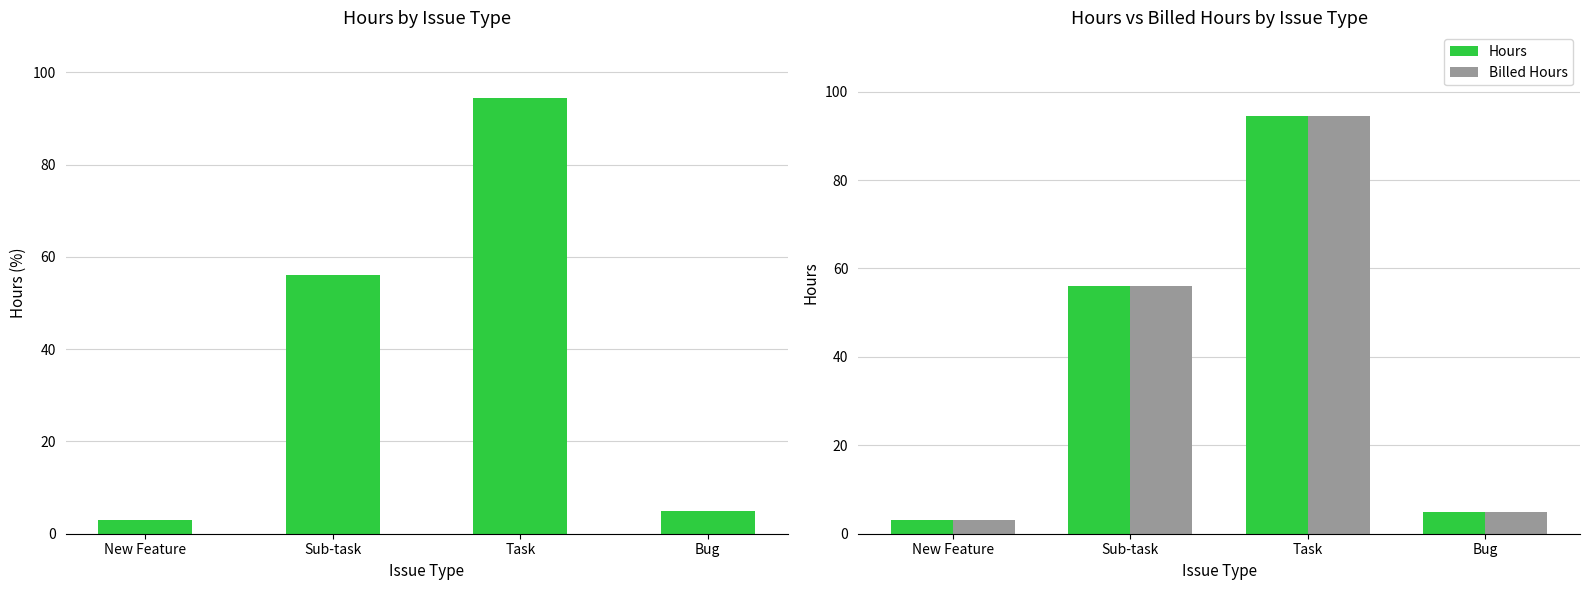

How many data points in Hours are above 56?

1